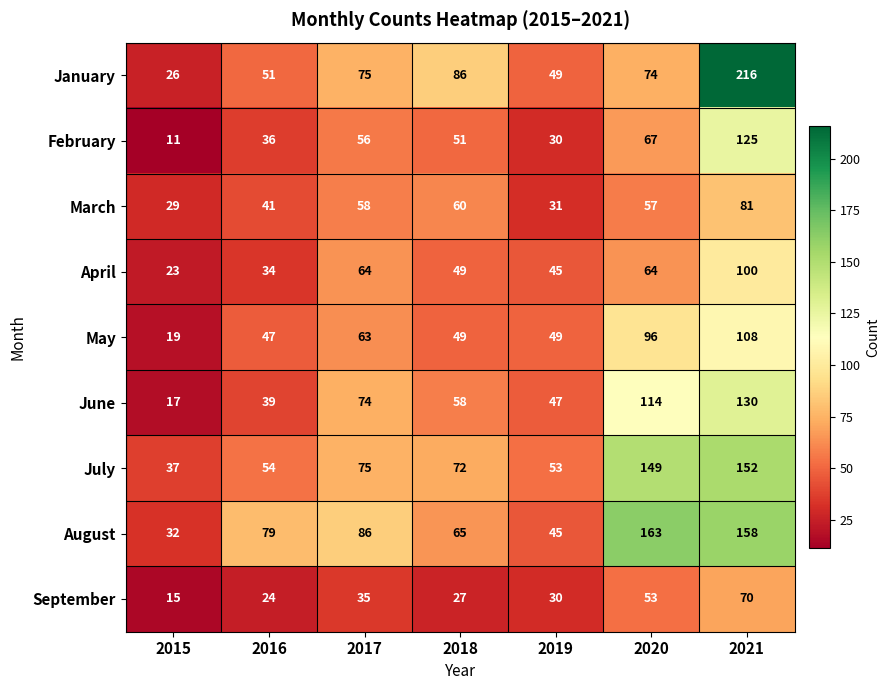

Is the value of June at 2020 greater than the value of March at 2015?

Yes